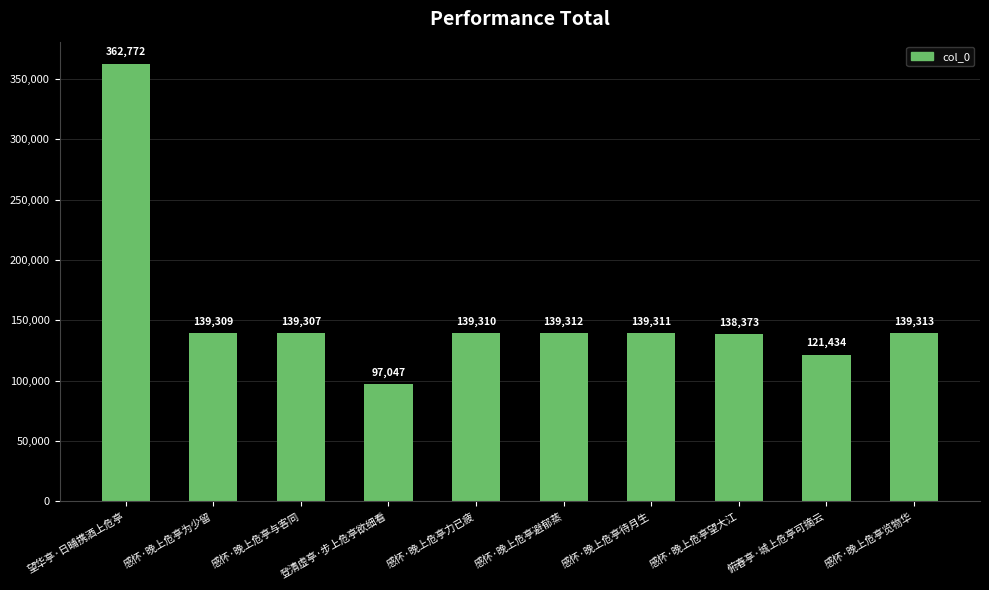

Rank the categories by value from lowest to highest.

登清虚亭·步上危亭欲细看, 俯春亭·城上危亭可摘云, 感怀·晚上危亭望大江, 感怀·晚上危亭与客同, 感怀·晚上危亭为少留, 感怀·晚上危亭力已疲, 感怀·晚上危亭待月生, 感怀·晚上危亭避郁蒸, 感怀·晚上危亭览物华, 望华亭·日晡携酒上危亭